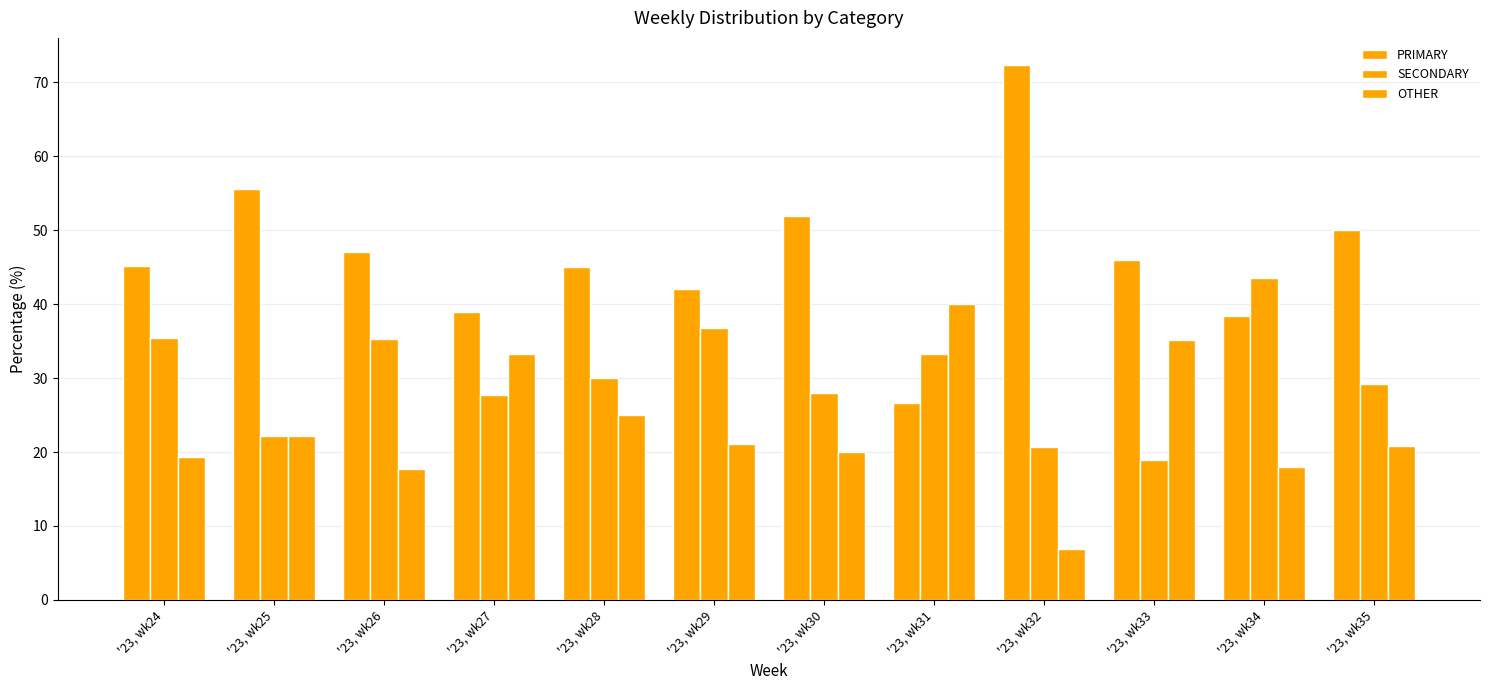

How many groups of bars are there?

12